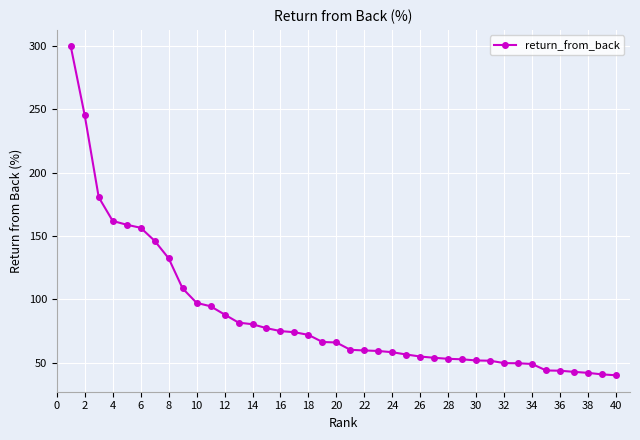

What is the value of the 15th point from the left?

77.2